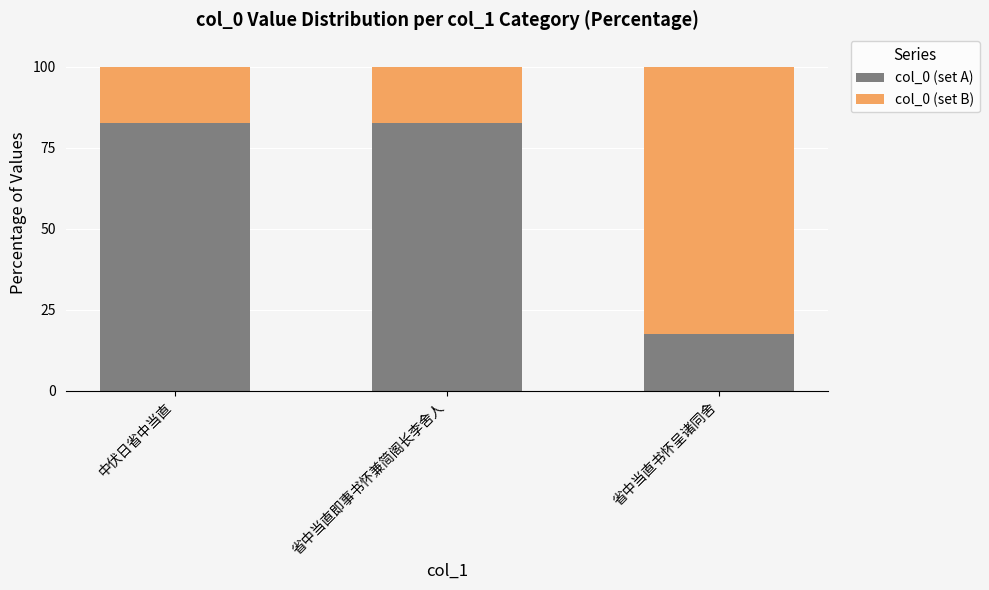

What is the sum of the col_0 (set A) values at 省中当直书怀呈诸同舍 and 中伏日省中当直?

100.0